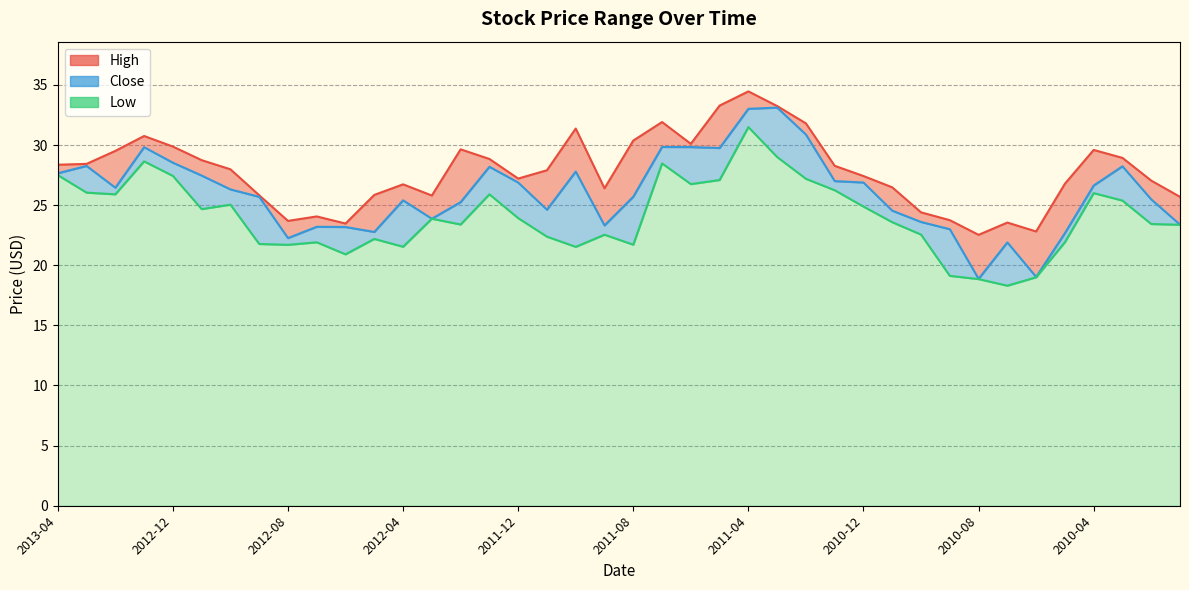

At 2010-03, list the series in order from smallest to largest.

Low, Close, High